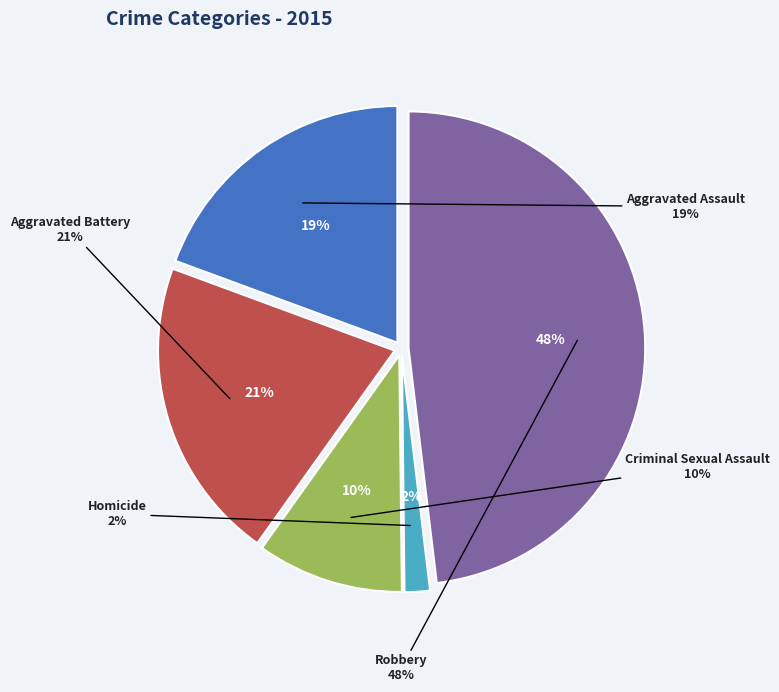

Which category has the smallest portion of the pie?

Homicide